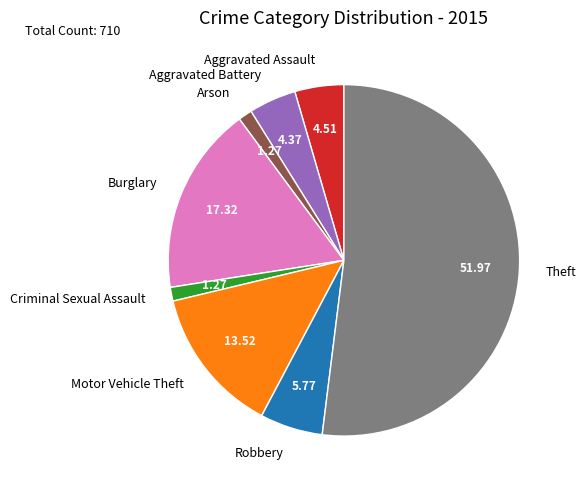

Does any single category account for the majority?

Yes